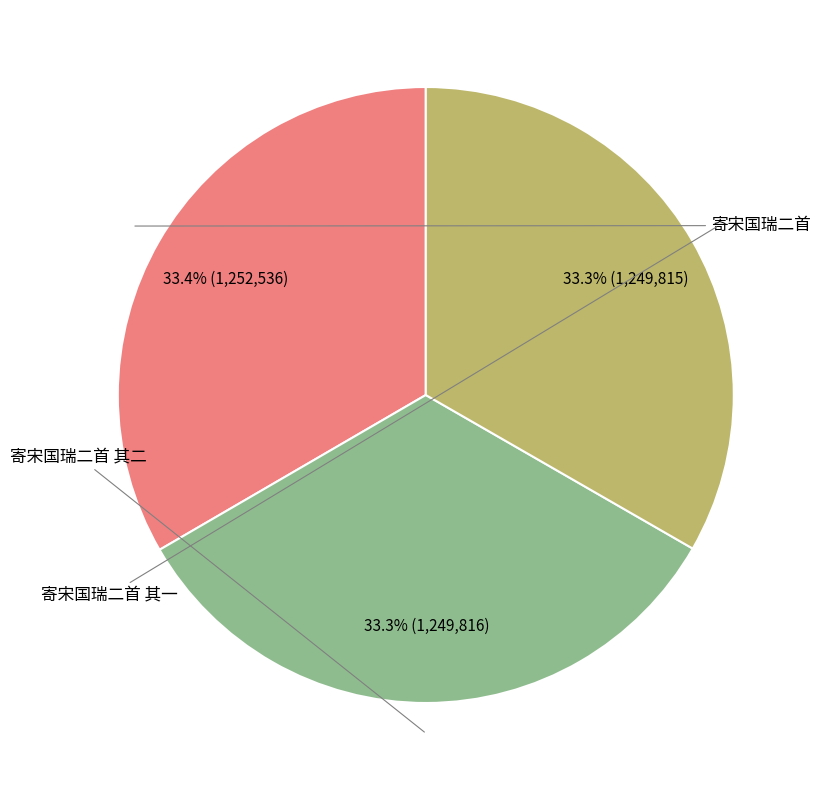

Is there any slice that represents more than half of the pie?

No